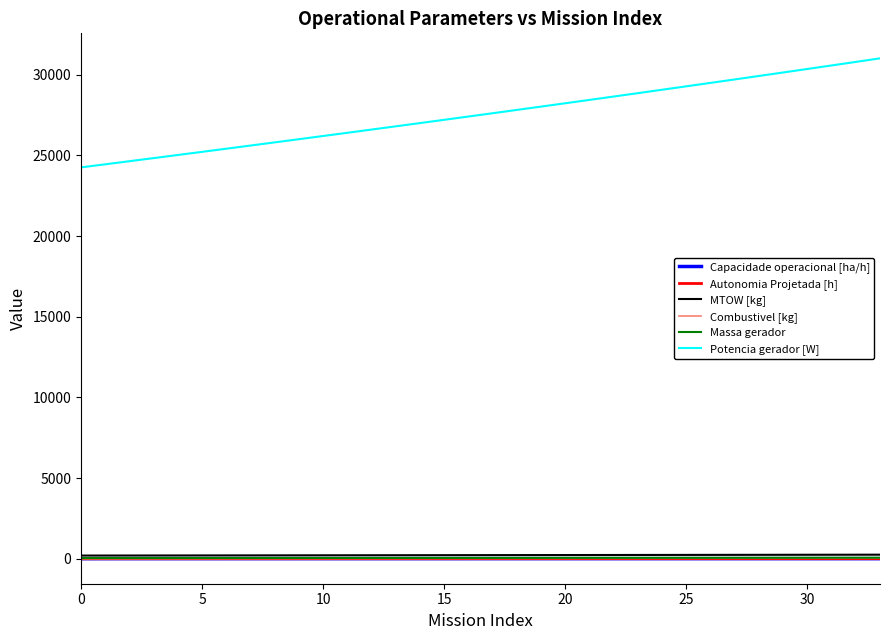

What is the average value of the Potencia gerador [W] series?

27554.5